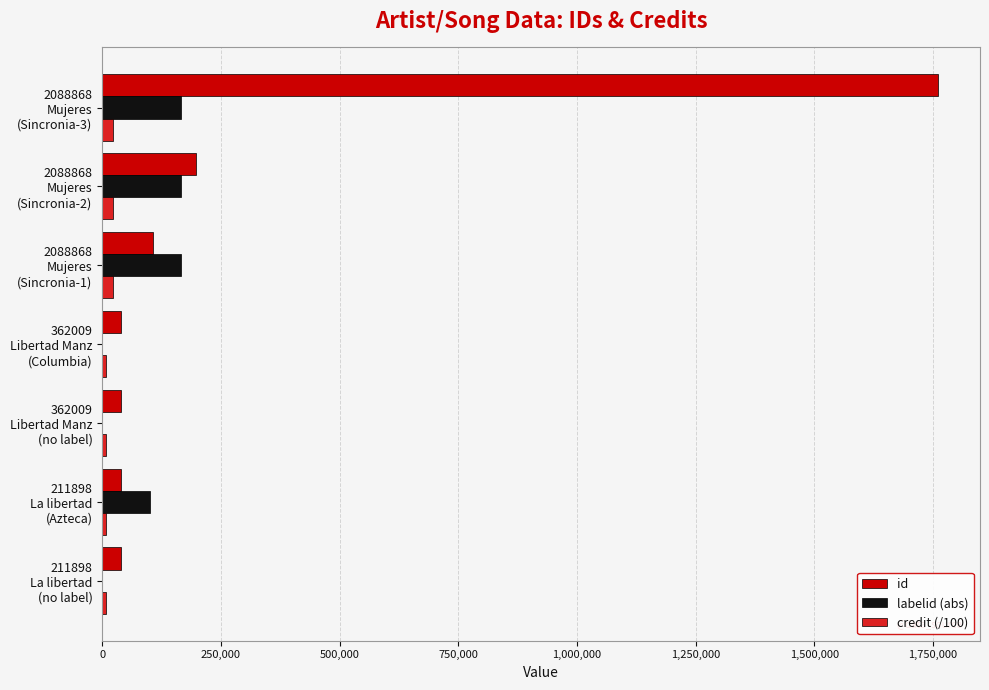

What is the greatest value displayed?

1761045